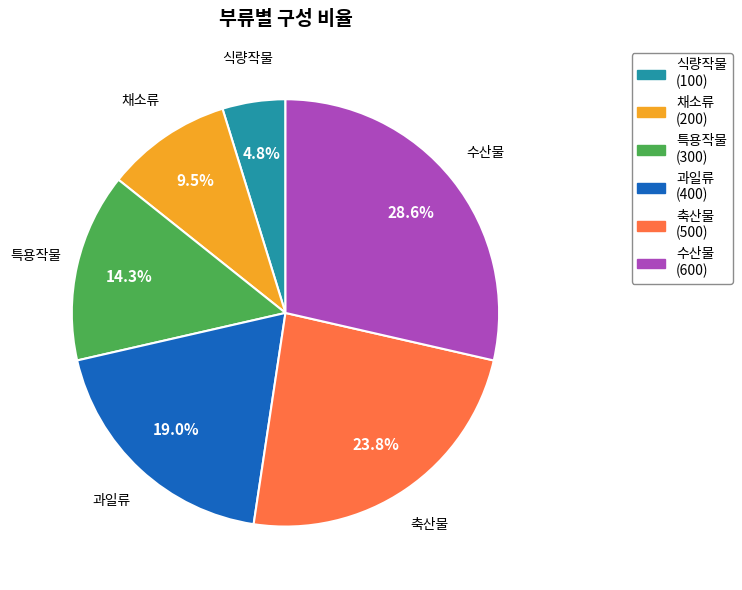

To the nearest percent, what is the combined percentage of 수산물 and 채소류?

38%